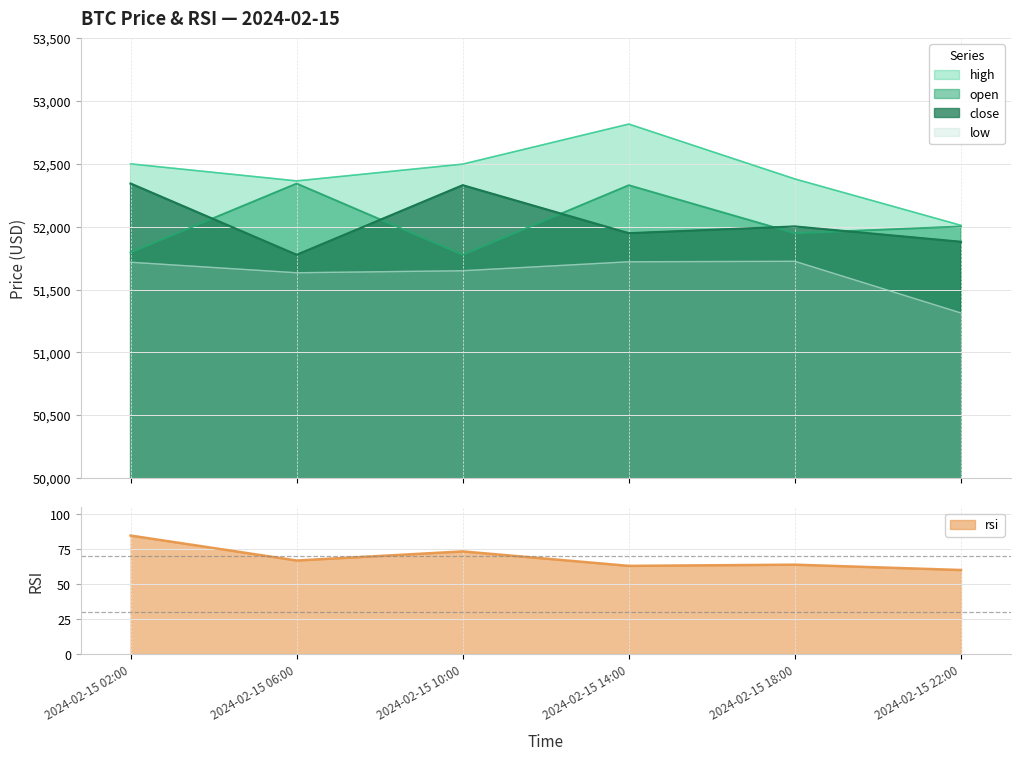

Between 2024-02-15 10:00 and 2024-02-15 14:00, which series saw the biggest shift?

open